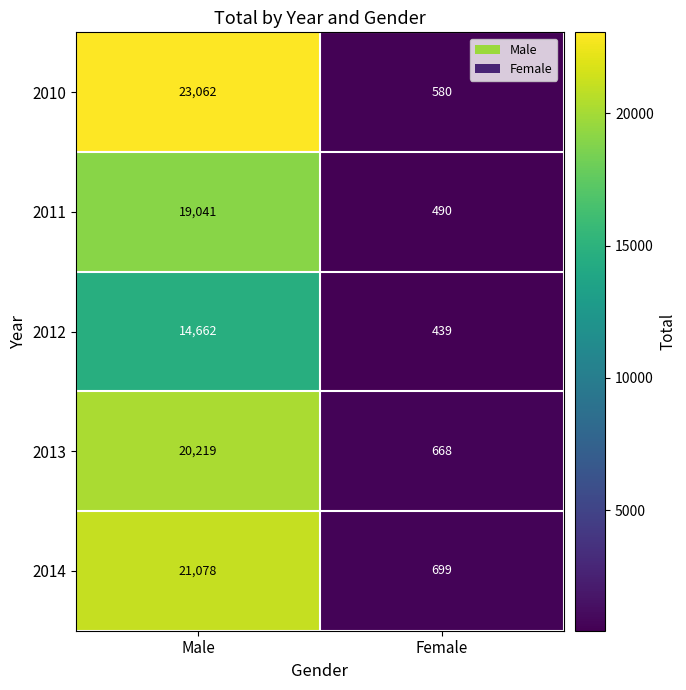

Which category has the lowest value in the 2012 series?

Female